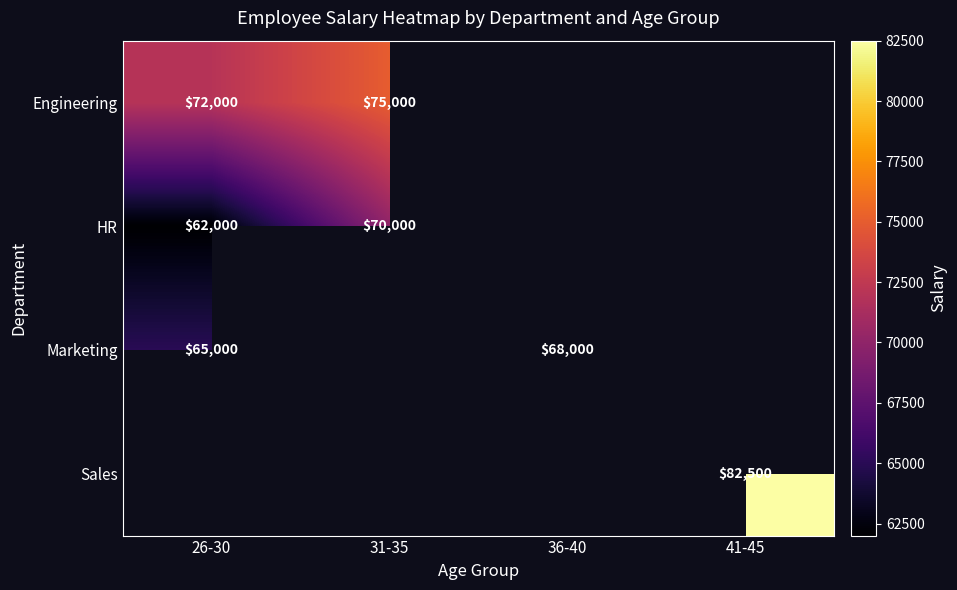

What is the difference between the Engineering values at 26-30 and 31-35?

3000